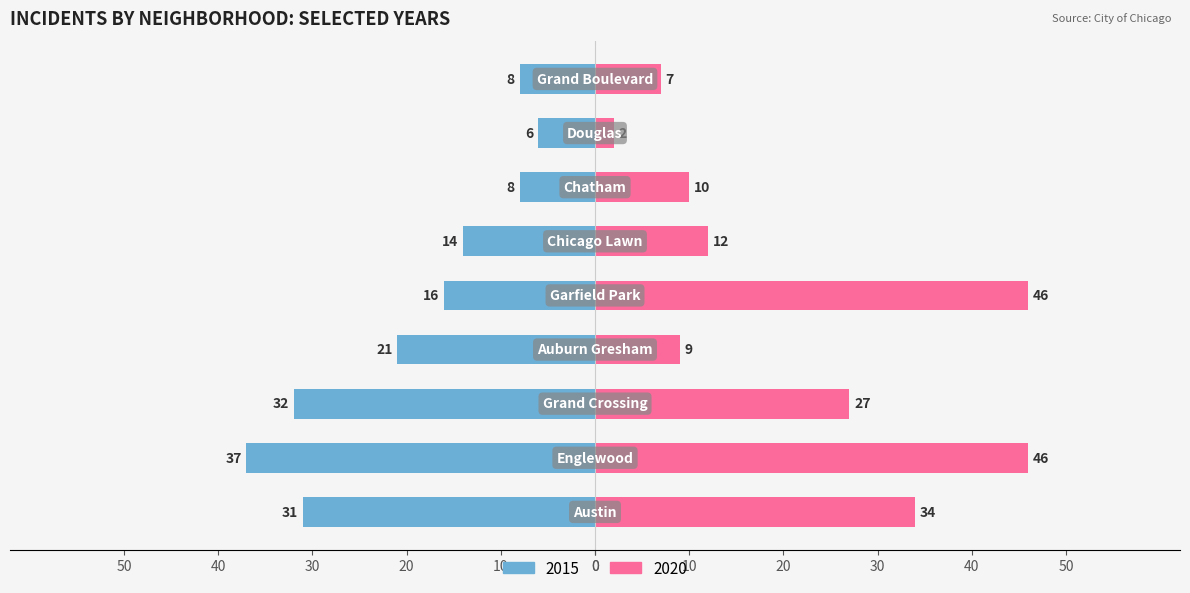

What are all the series names shown in the legend?

2015, 2020